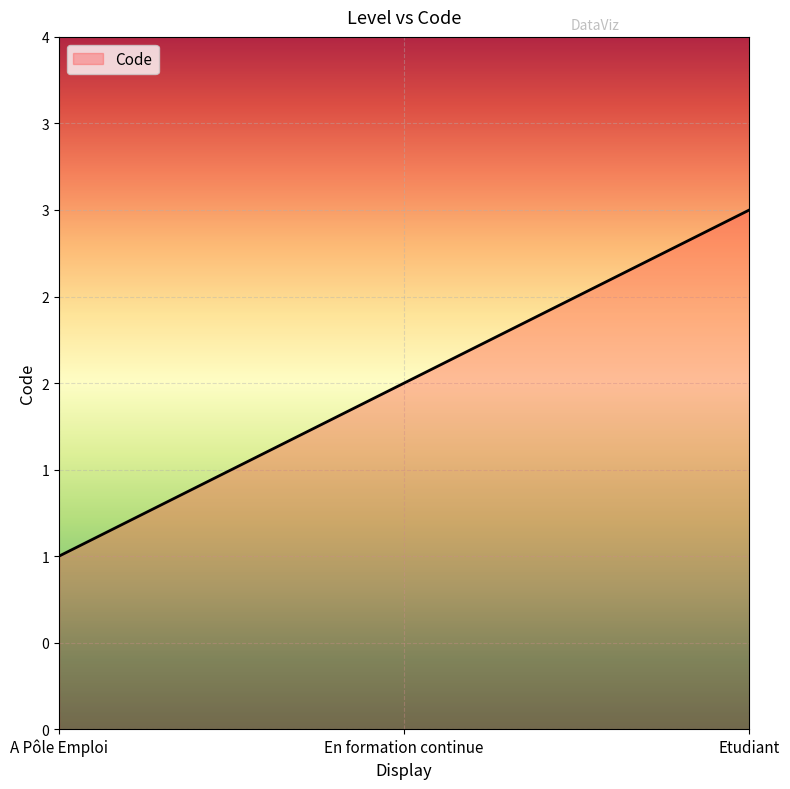

Reading left to right, transcribe all the data shown in this chart.

1	2	3